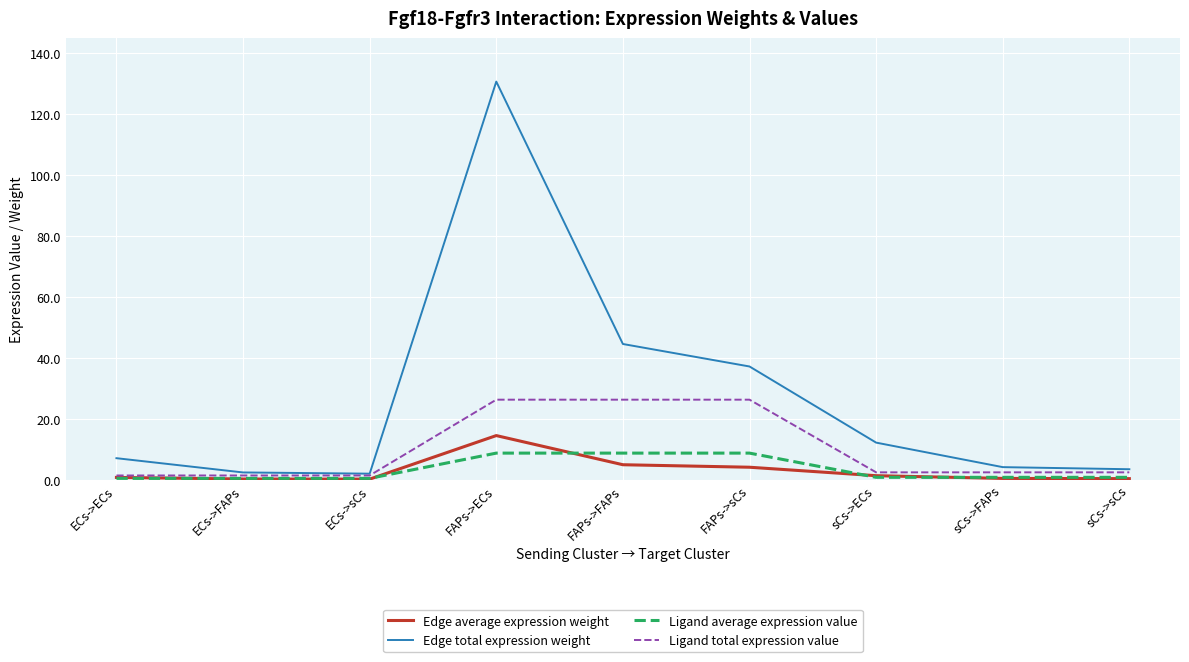

What is the greatest value displayed?

130.7